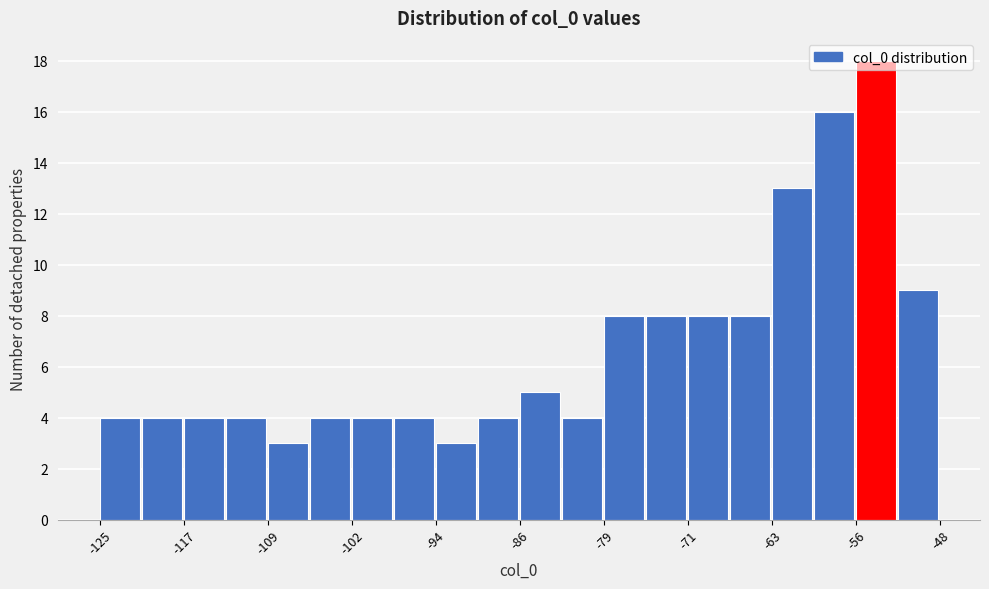

Read against the x-axis, roughly where is the centre of the tallest bar?

-54